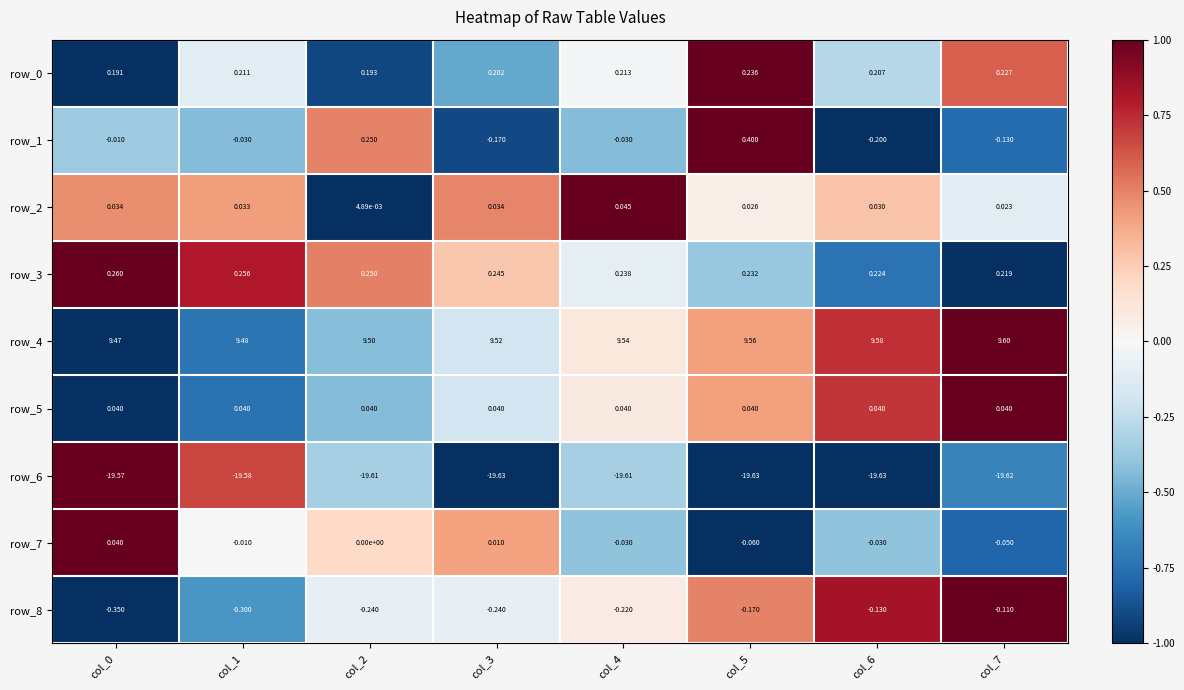

What is the maximum value shown in the chart?

9.6